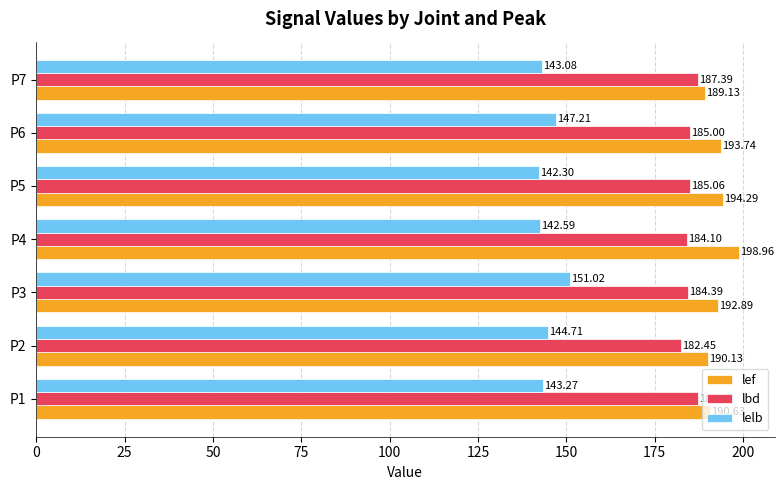

List the labels in order of lelb value, largest first.

P3, P6, P2, P1, P7, P4, P5